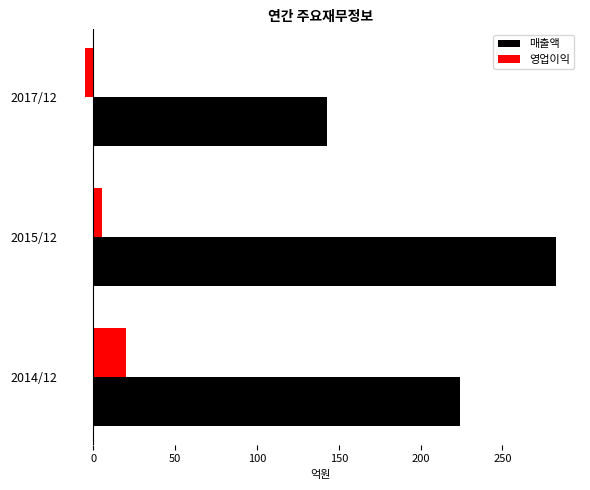

What are all the series names shown in the legend?

매출액, 영업이익